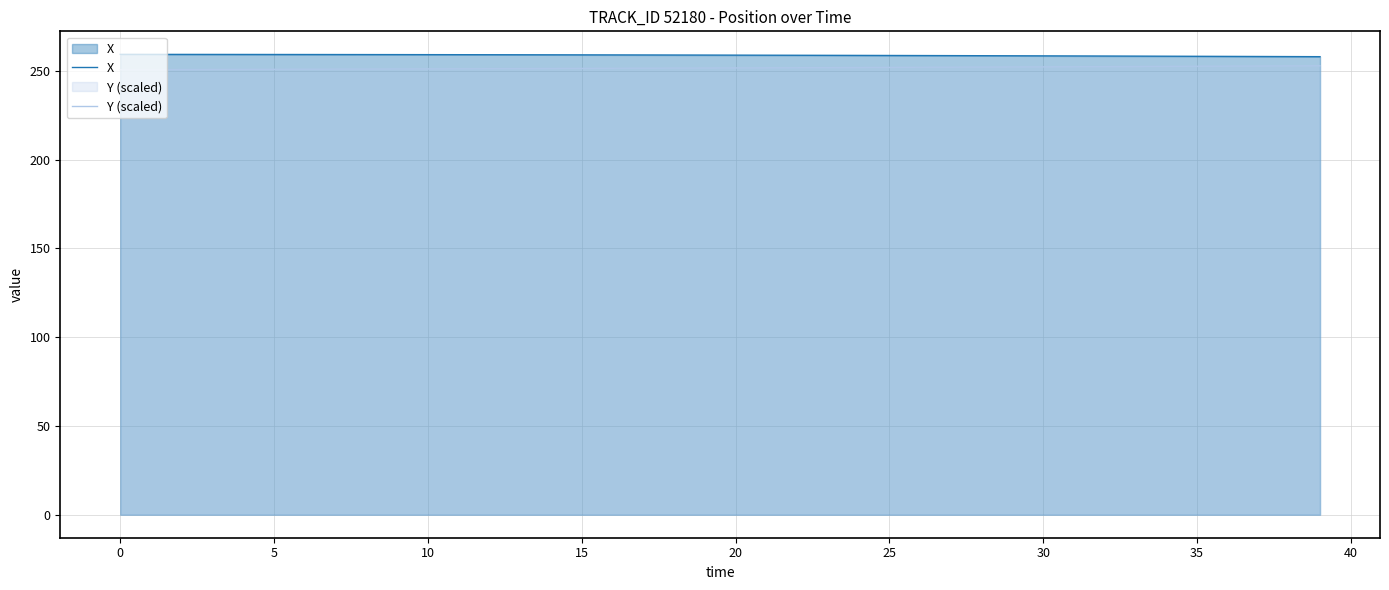

Does the chart have visible grid lines?

Yes